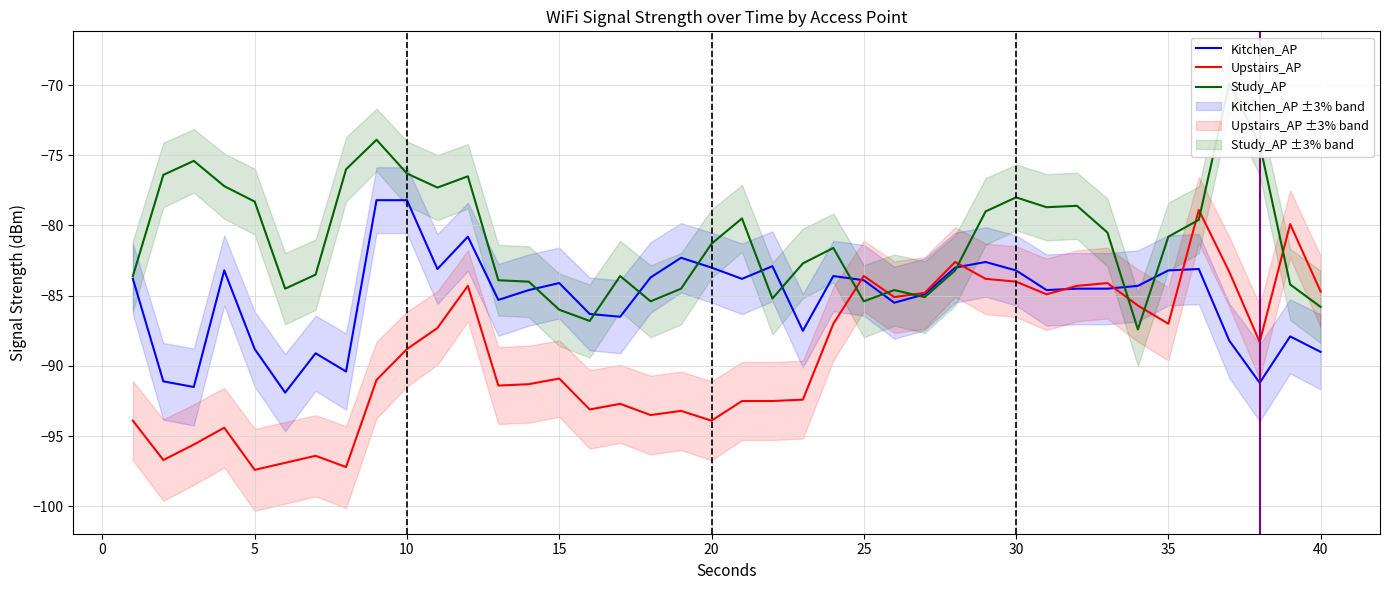

The value of Upstairs_AP at 5 is -173.5. True or false?

False